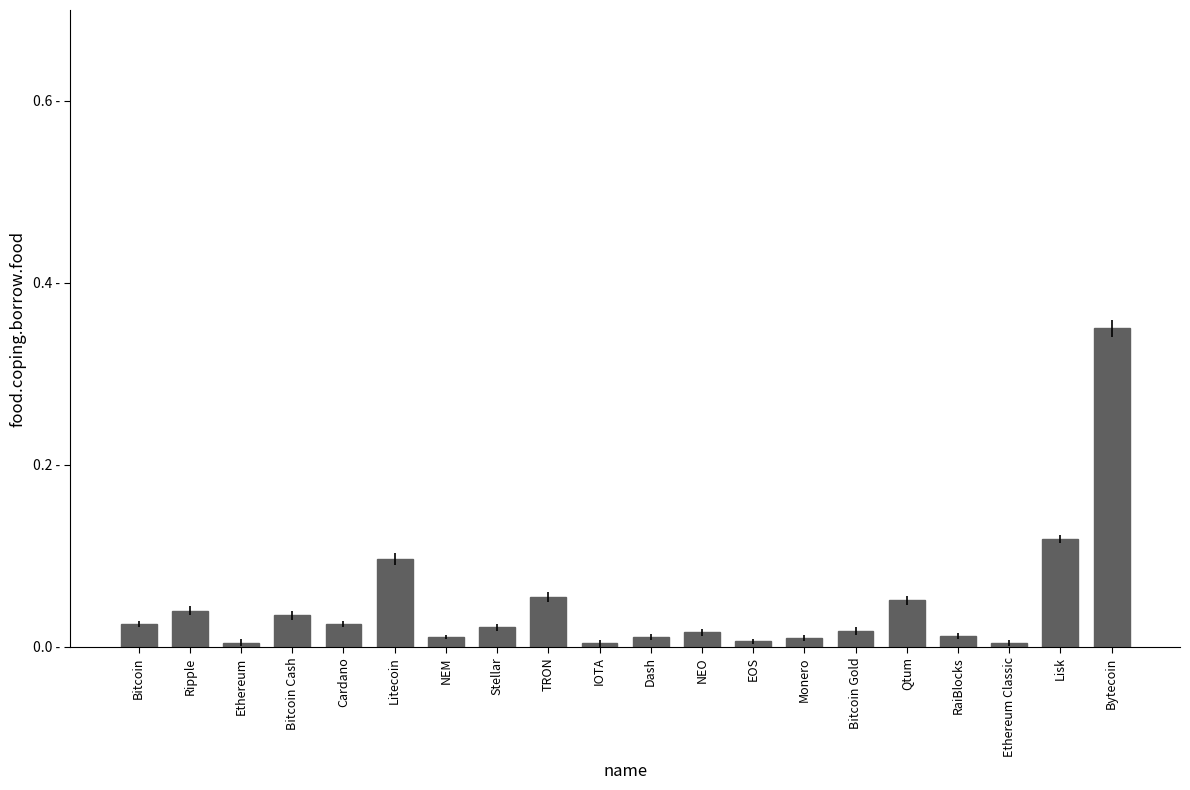

What is the sum of the values at Bitcoin and Litecoin?

0.1